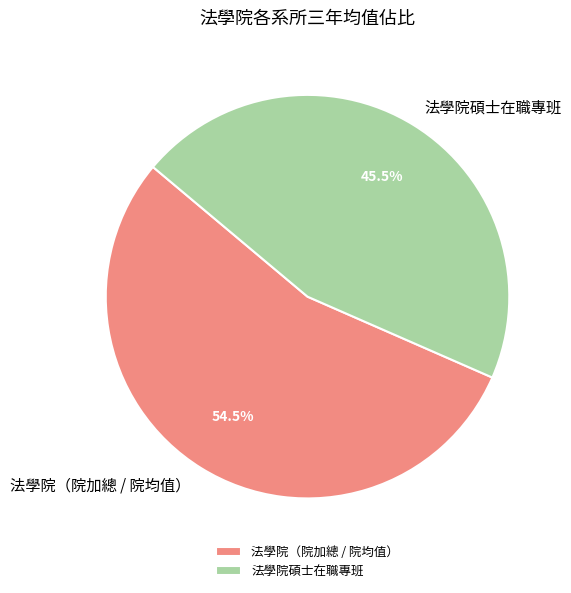

Is there a majority slice in this chart?

Yes